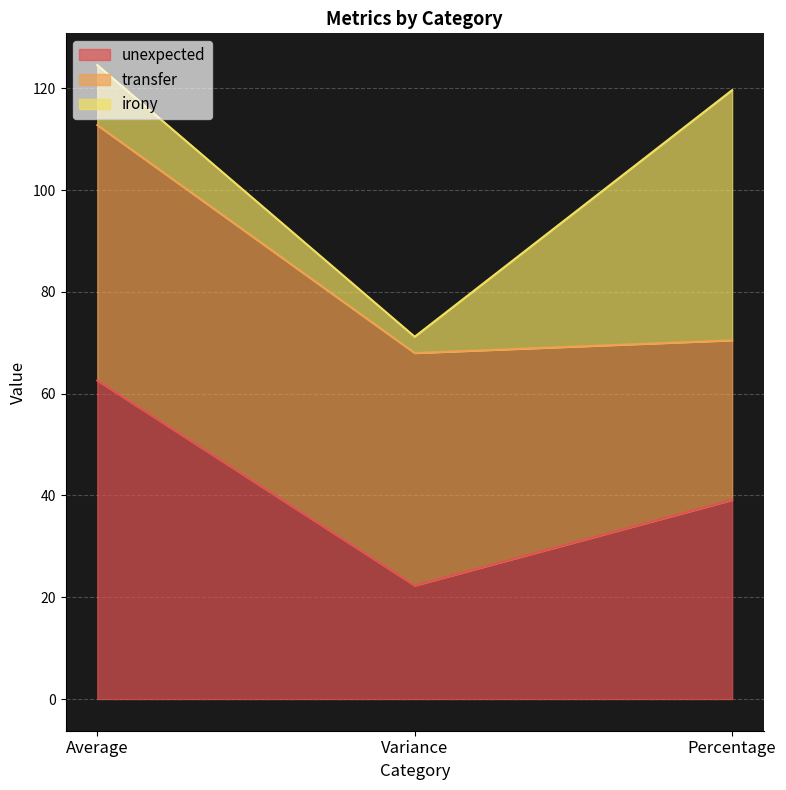

Is the value of transfer at Variance greater than the value of unexpected at Average?

No